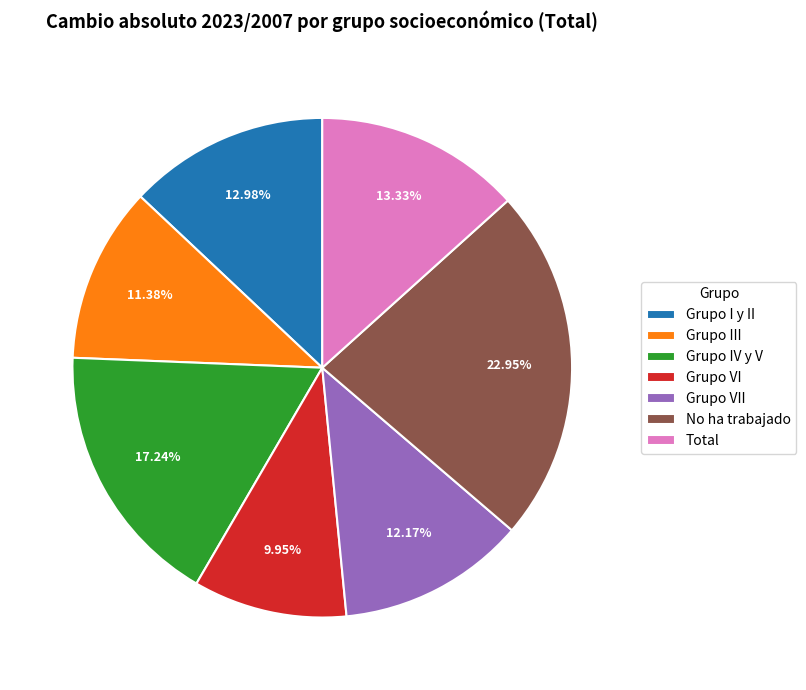

To the nearest percent, what portion does Grupo IV y V represent?

17%